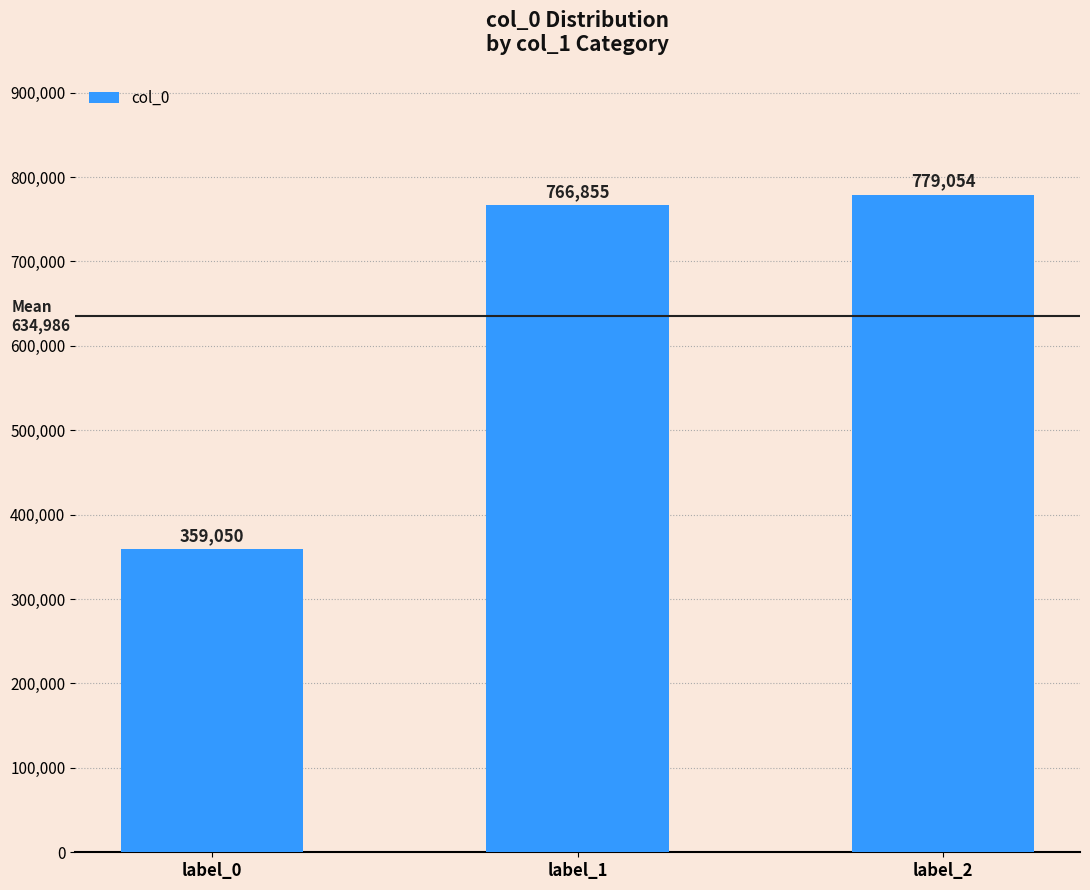

What is the difference between the values at label_0 and label_1?

407805